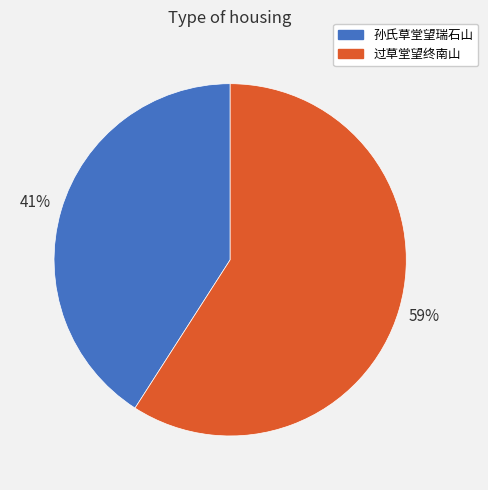

Does 过草堂望终南山 account for over 50% of the chart?

Yes